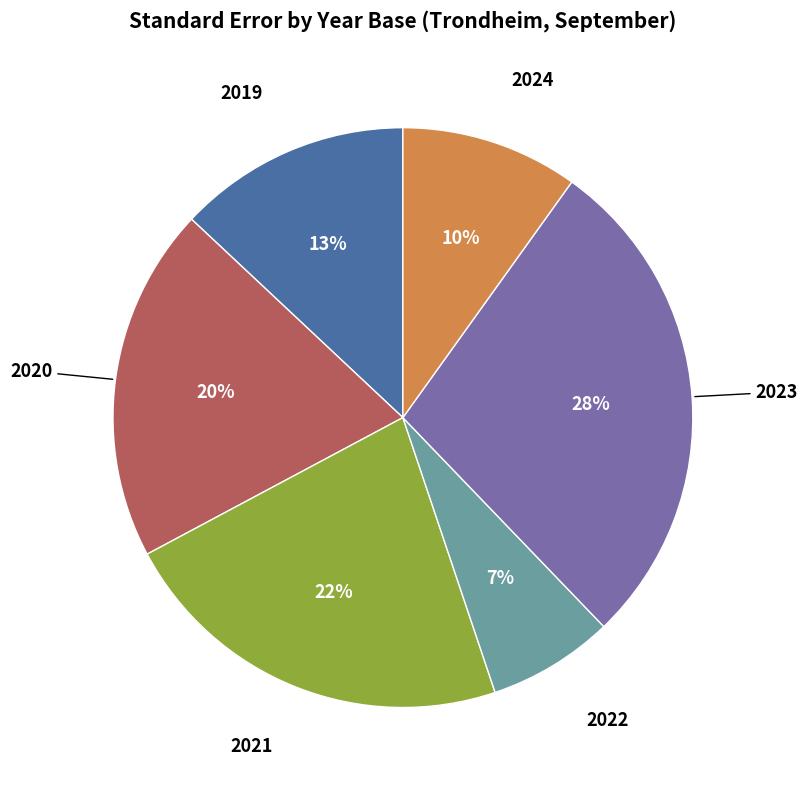

To the nearest percent, what is the average slice percentage?

17%